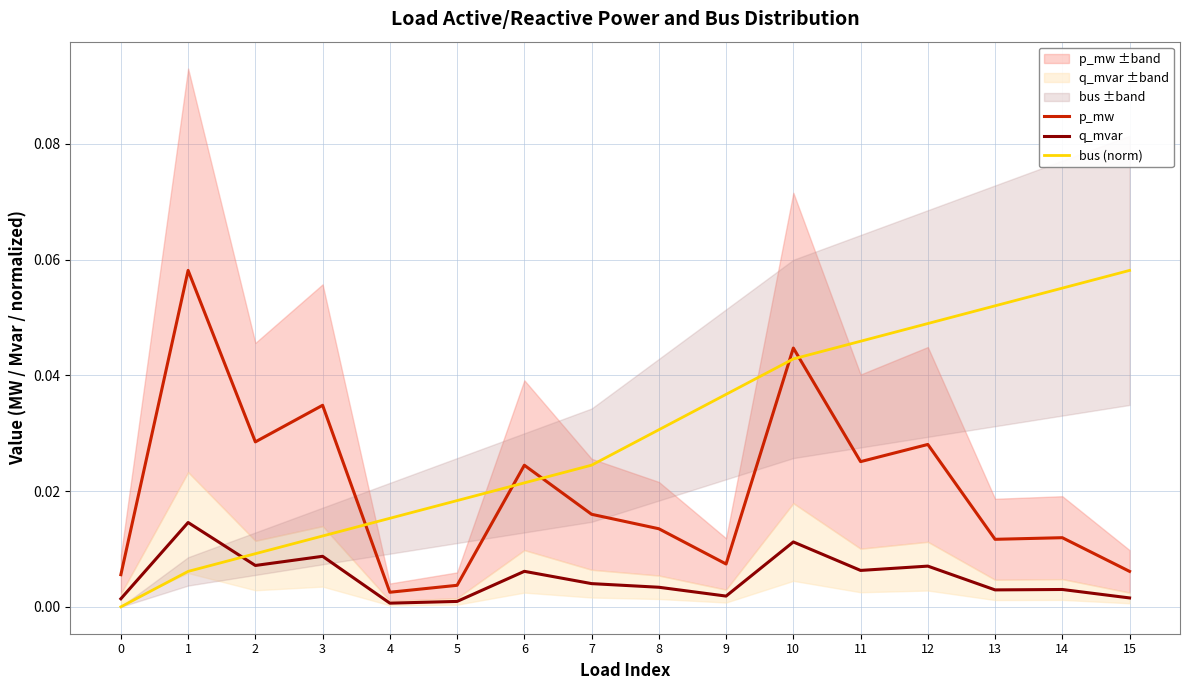

Is this an area chart (filled region under the line)?

No